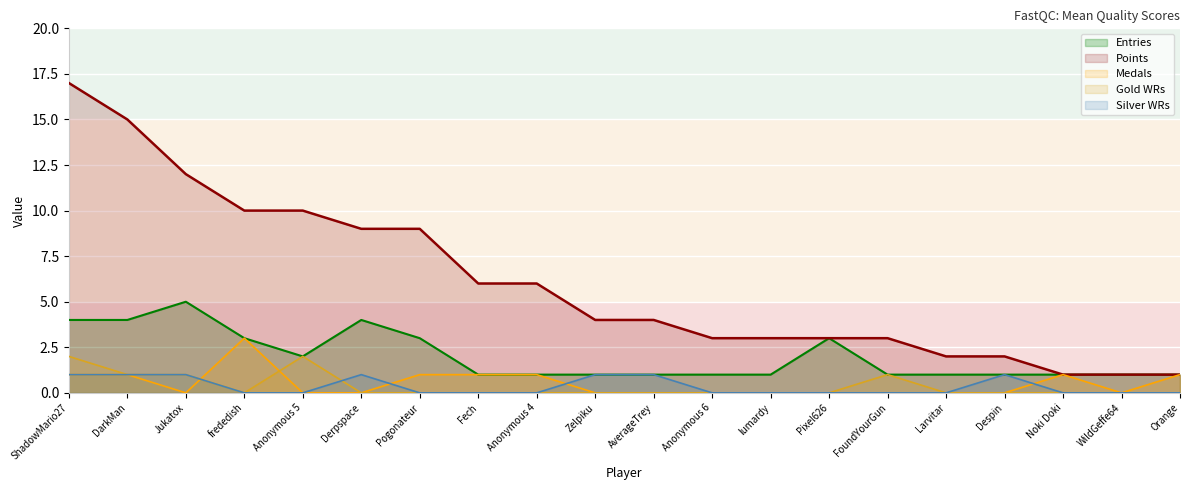

Rank the categories by Entries value from highest to lowest.

Jukatox, ShadowMario27, DarkMan, Derpspace, frededish, Pogonateur, Pixel626, Anonymous 5, Fech, Anonymous 4, Zelpiku, AverageTrey, Anonymous 6, lumardy, FoundYourGun, Larvitar, Despin, Noki Doki, WildGeffe64, Orange